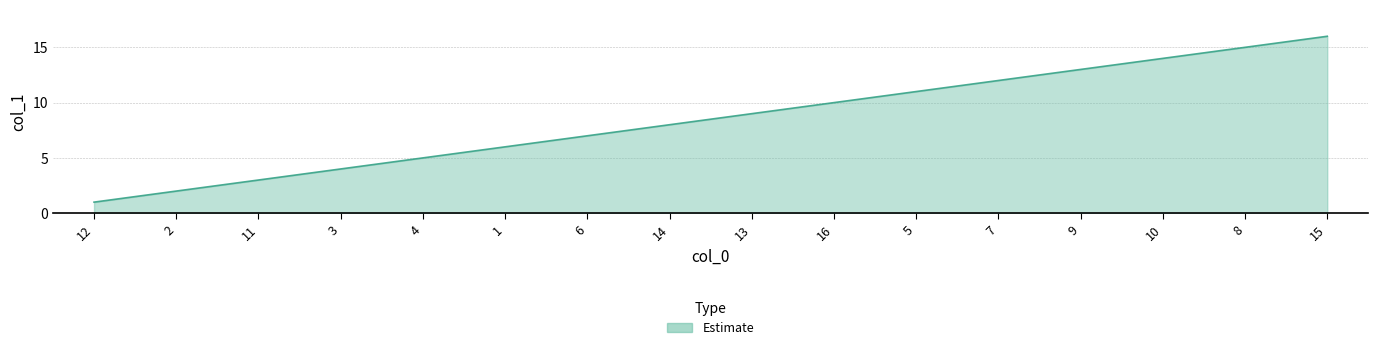

Which label corresponds to the smallest value in the chart?

12